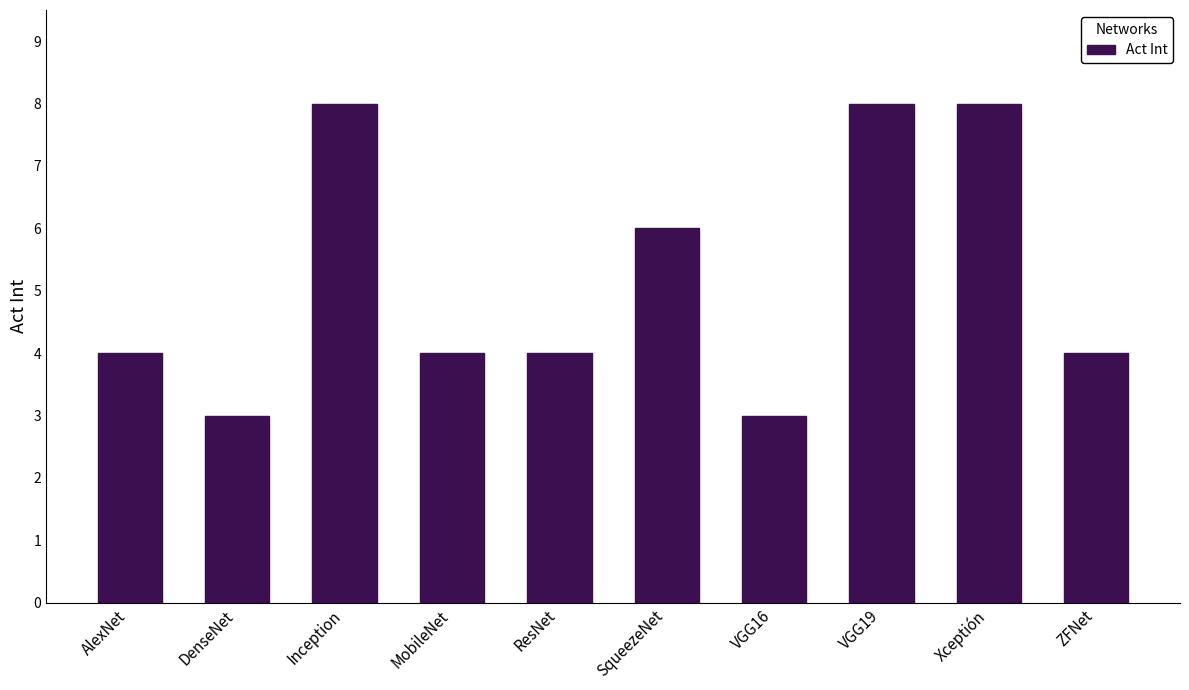

Reading right to left, transcribe all the data shown in this chart.

4	8	8	3	6	4	4	8	3	4